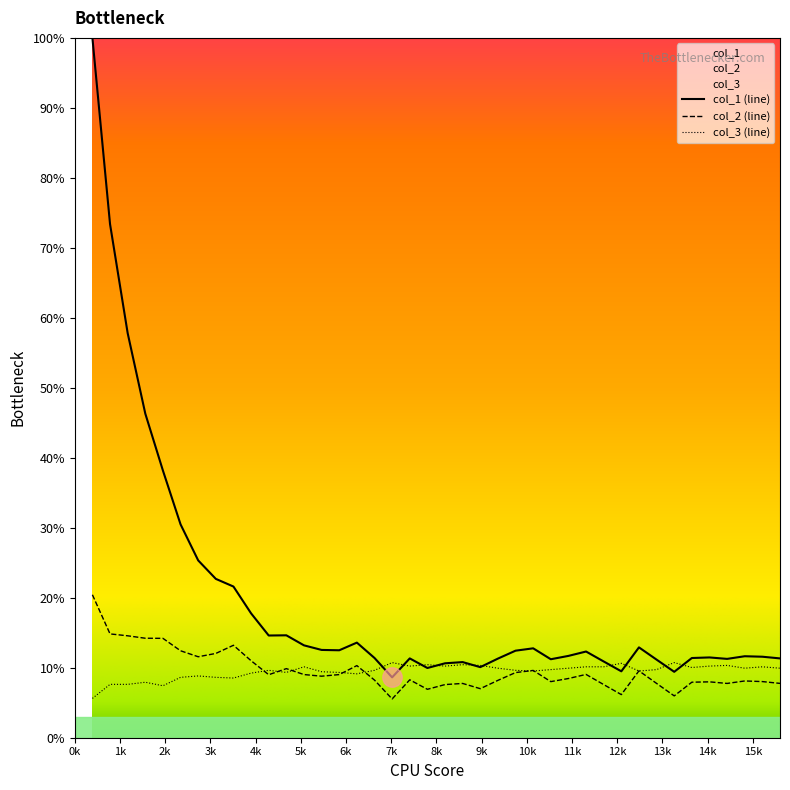

Reading right to left, extract all data points from this chart.

col_1: 15600=11.3	15210=11.6	14820=11.6	14430=11.3	14040=11.5	13650=11.4	13260=9.4	12870=11.2	12480=12.9	12090=9.5	11700=10.9	11310=12.3	10920=11.7	10530=11.2	10140=12.8	9750=12.4	9360=11.3	8970=10.1	8580=10.8	8190=10.6	7800=10.0	7410=11.3	7020=8.6	6630=11.4	6240=13.6	5850=12.5	5460=12.5	5070=13.2	4680=14.6	4290=14.6	3900=17.8	3510=21.6	3120=22.7	2730=25.3	2340=30.5	1950=38.2	1560=46.3	1170=57.8	780=73.4	390=100.0
col_2: 15600=7.8	15210=8.0	14820=8.1	14430=7.8	14040=8.0	13650=7.9	13260=6.0	12870=7.8	12480=9.6	12090=6.2	11700=7.6	11310=9.0	10920=8.5	10530=8.0	10140=9.6	9750=9.3	9360=8.2	8970=7.0	8580=7.8	8190=7.6	7800=6.9	7410=8.3	7020=5.5	6630=8.2	6240=10.3	5850=9.0	5460=8.8	5070=9.0	4680=9.9	4290=9.0	3900=11.0	3510=13.2	3120=12.0	2730=11.6	2340=12.4	1950=14.2	1560=14.2	1170=14.6	780=14.8	390=20.4
col_3: 15600=9.9	15210=10.1	14820=9.9	14430=10.3	14040=10.2	13650=10.0	13260=10.7	12870=9.7	12480=9.5	12090=10.6	11700=10.1	11310=10.1	10920=9.9	10530=9.7	10140=9.5	9750=9.6	9360=9.9	8970=10.3	8580=10.4	8190=10.2	7800=10.4	7410=10.2	7020=10.7	6630=9.6	6240=9.1	5850=9.3	5460=9.4	5070=10.1	4680=9.3	4290=9.6	3900=9.2	3510=8.5	3120=8.6	2730=8.8	2340=8.6	1950=7.4	1560=7.9	1170=7.6	780=7.6	390=5.6